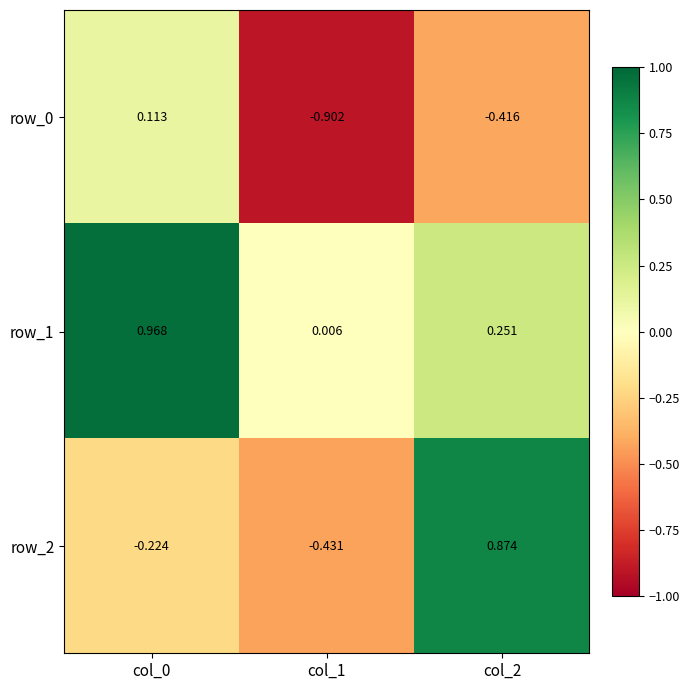

What is the sum of the row_2 values at col_0 and col_1?

-0.7